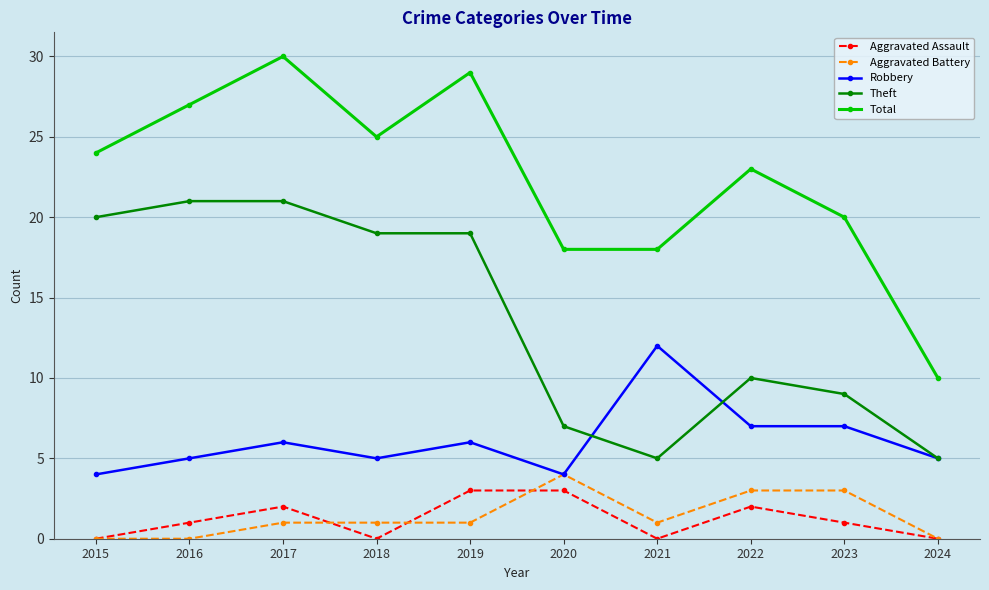

What is the minimum value for Total?

10